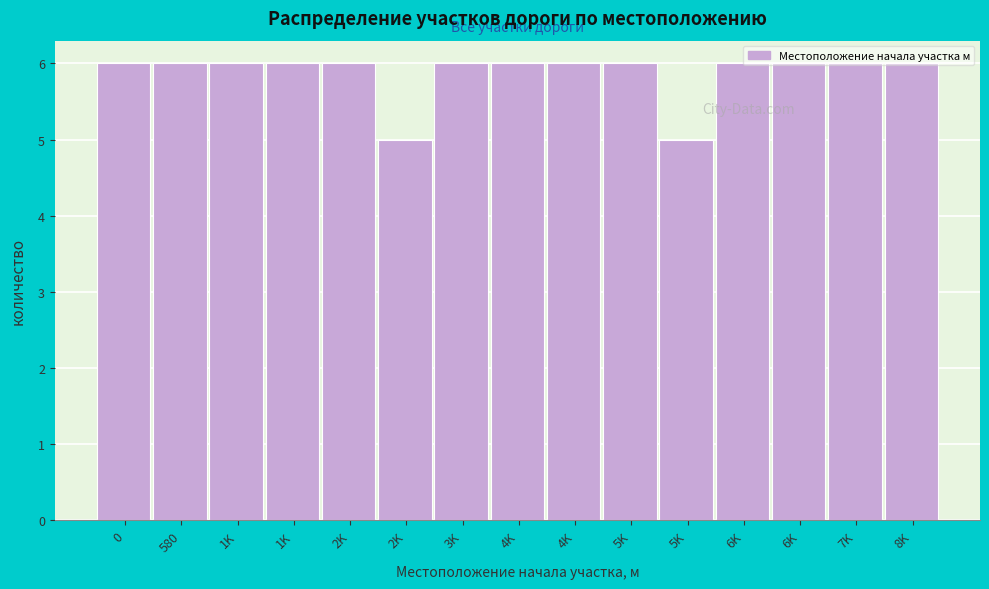

How many data points are less than 6?

2